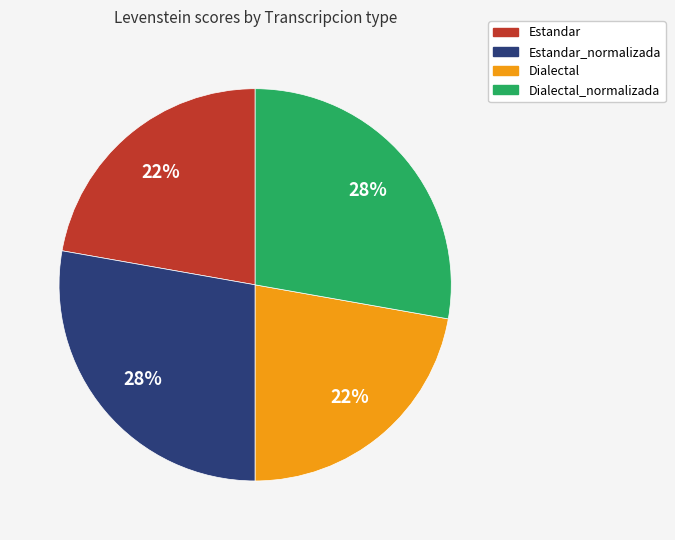

Does any single category account for the majority?

No